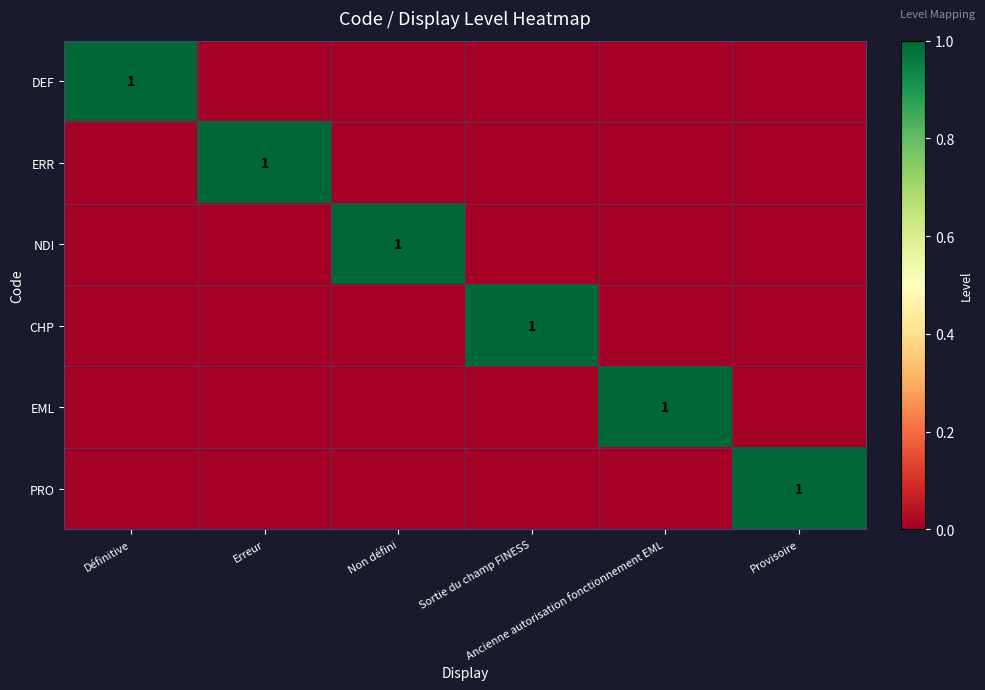

True or false: PRO has a value of -1 at Non défini.

False